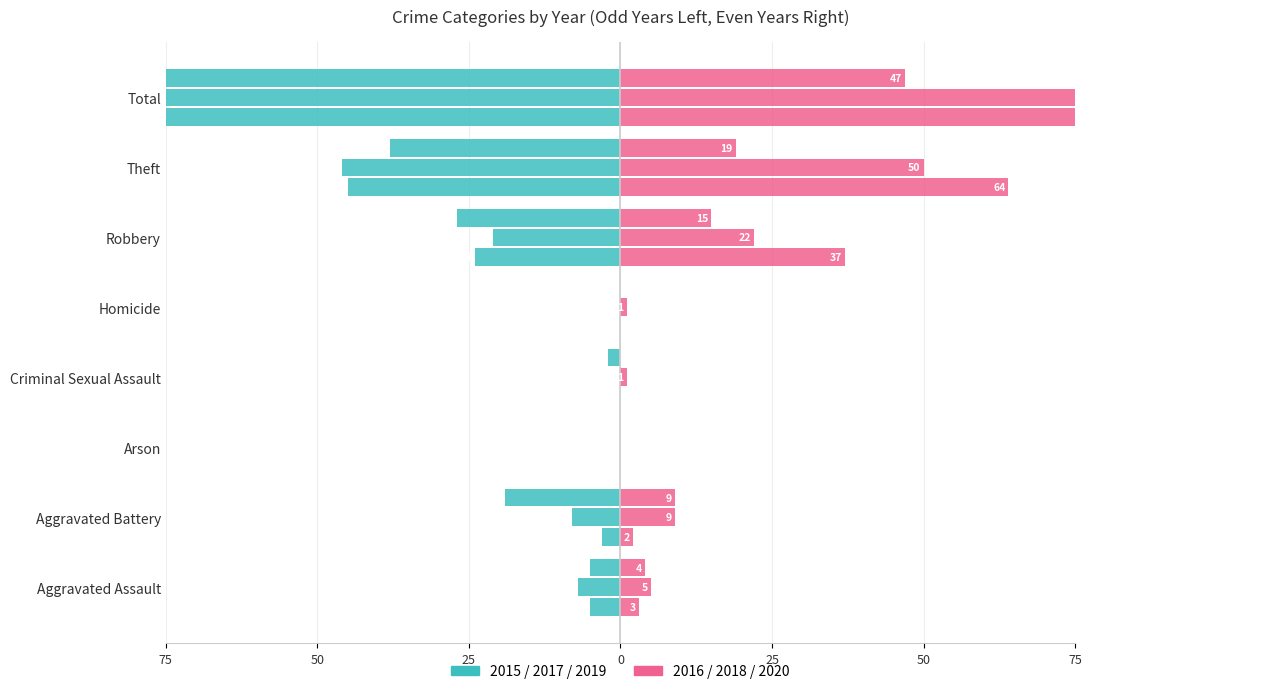

How many groups of bars are there?

8